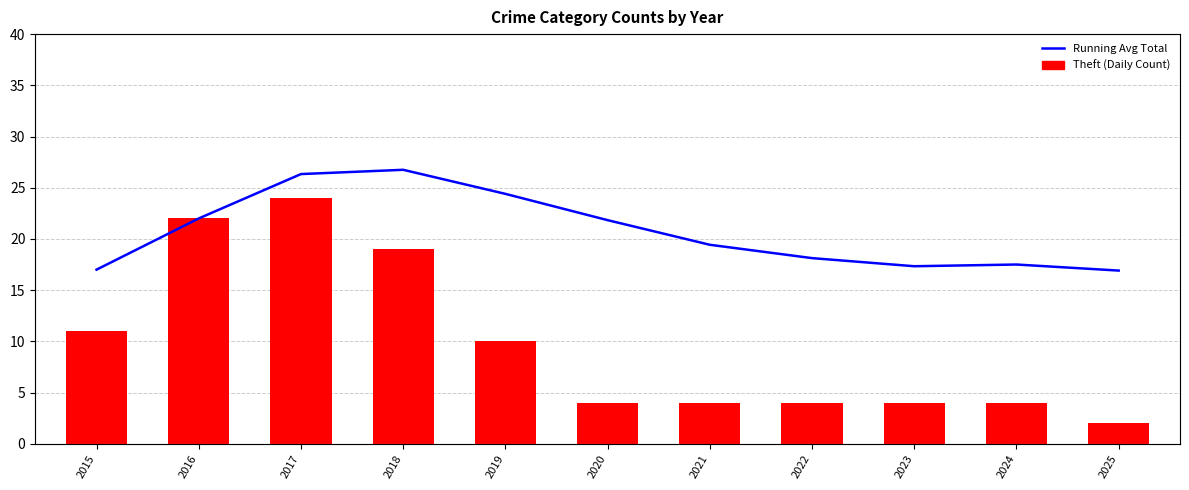

What is the spread (max minus min) of values at 2025?

14.9